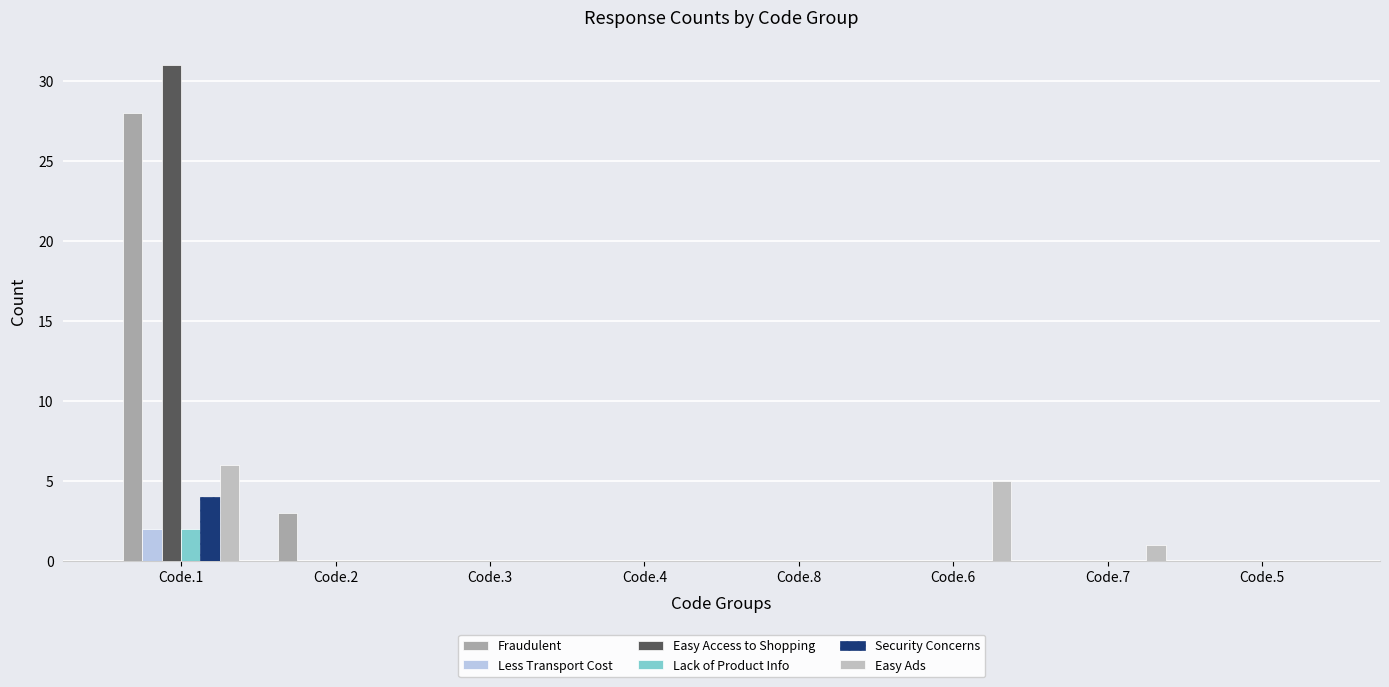

At which label is Fraudulent closest to 14?

Code.2